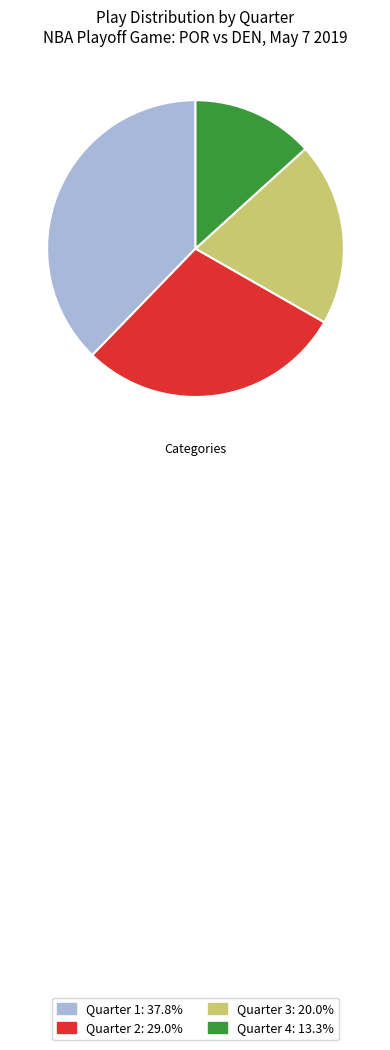

Which has a higher value, Quarter 4 or Quarter 2?

Quarter 2